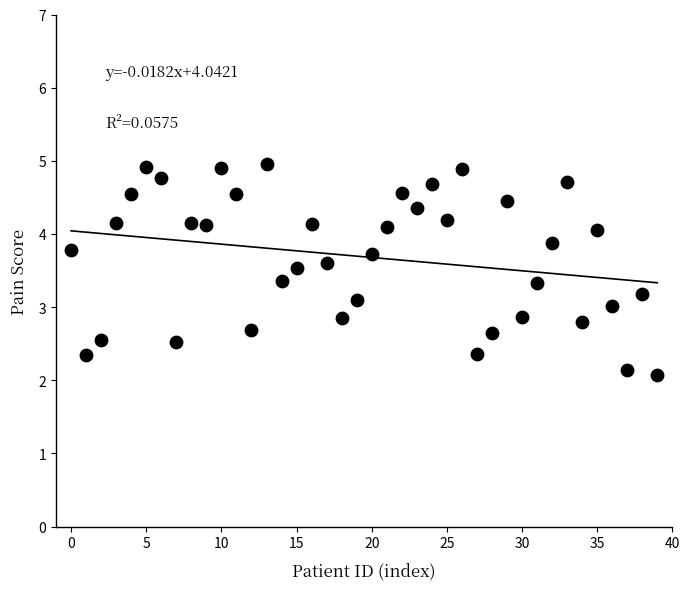

What is the range of Y values (max minus min)?

2.9